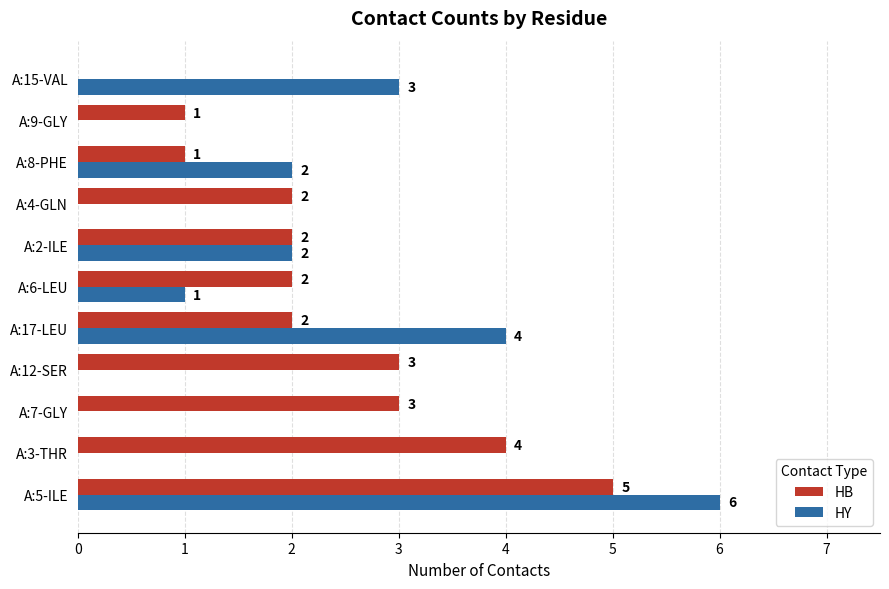

Is the value of HB at A:12-SER greater than the value of HY at A:6-LEU?

Yes